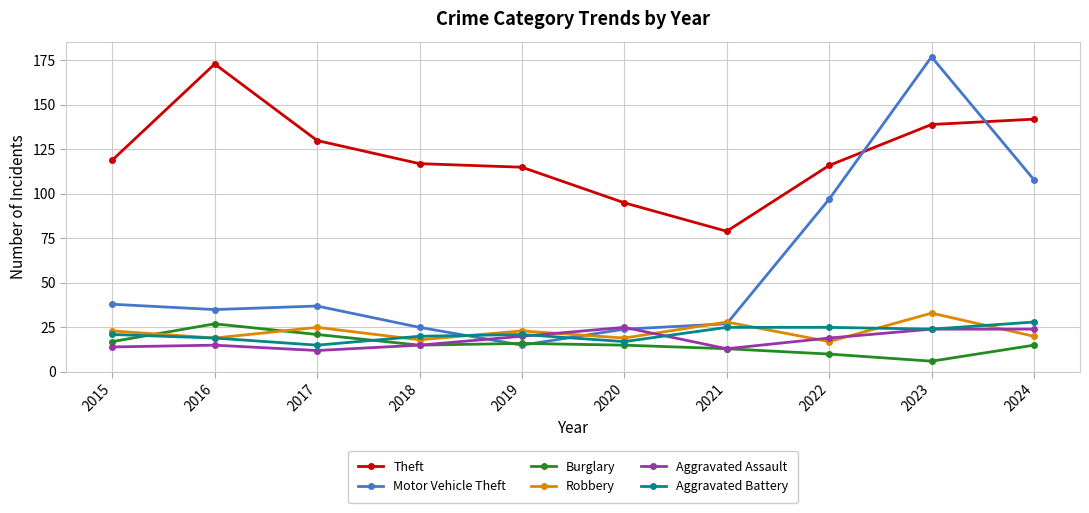

At which category is the sum across all series the highest?

2023